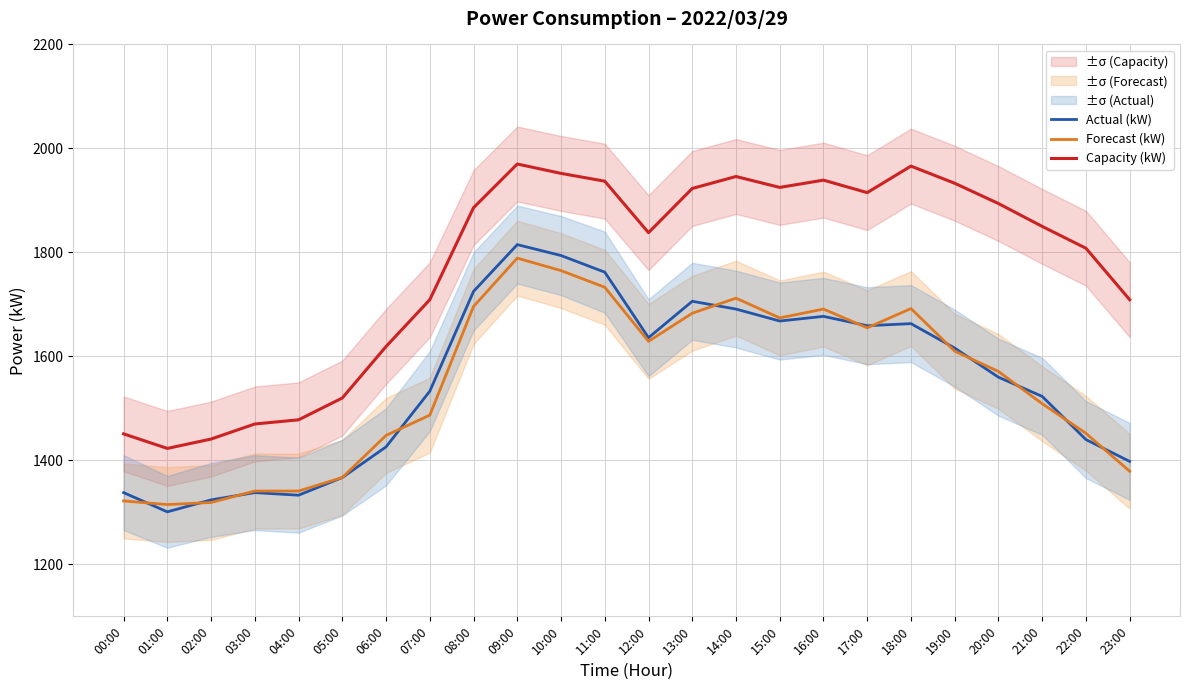

What is the minimum value for Forecast (kW)?

1315